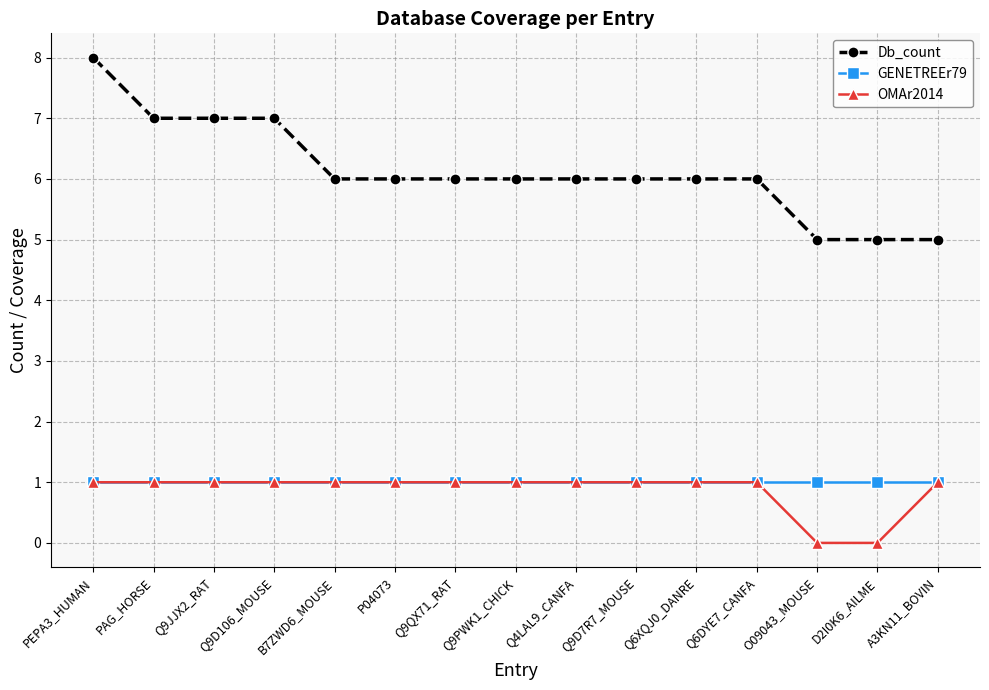

What position from the right is Q9PWK1_CHICK?

8